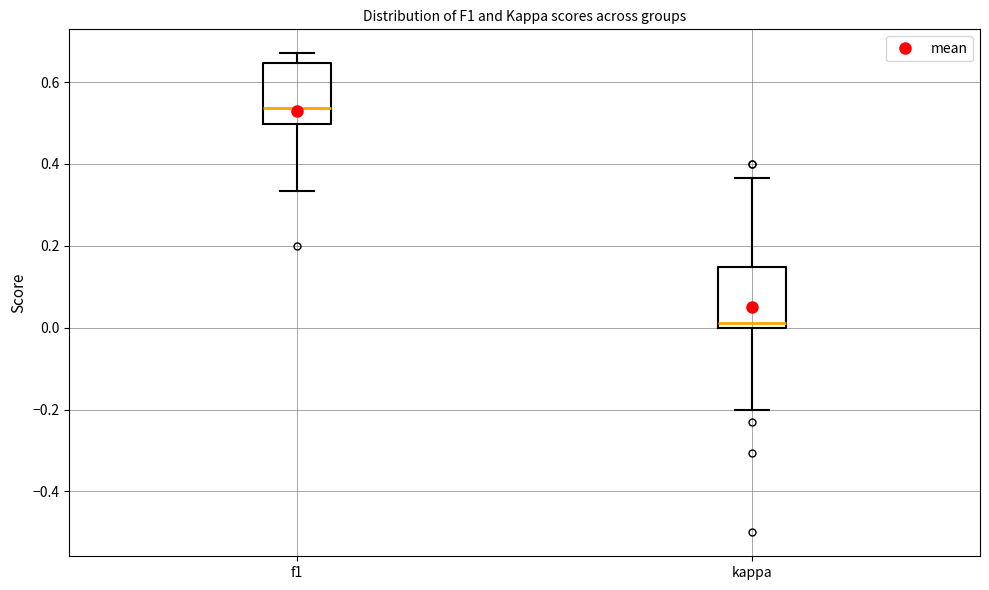

Where does the lower whisker of the box for f1 end on the y-axis? The values are not printed on the chart, so give them approximately, as read against the axis.

0.34